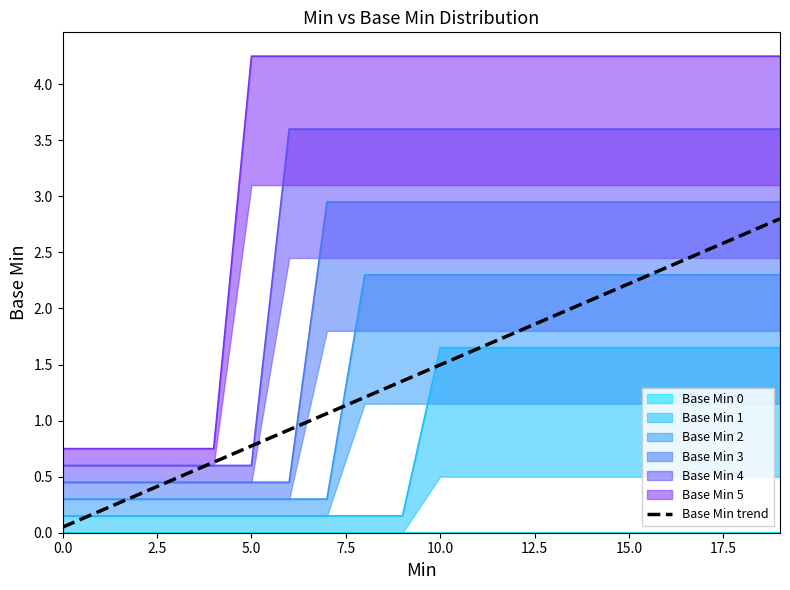

What is the label of the 12th point from the left?

11